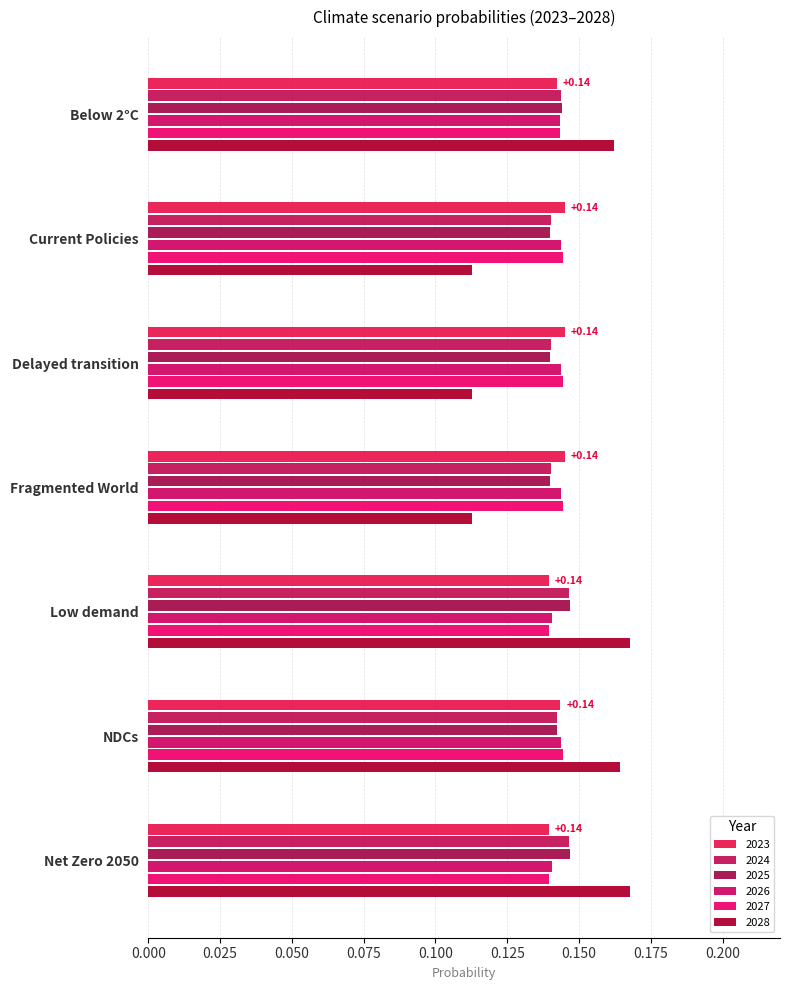

What is the sum of all 2028 values?

1.0